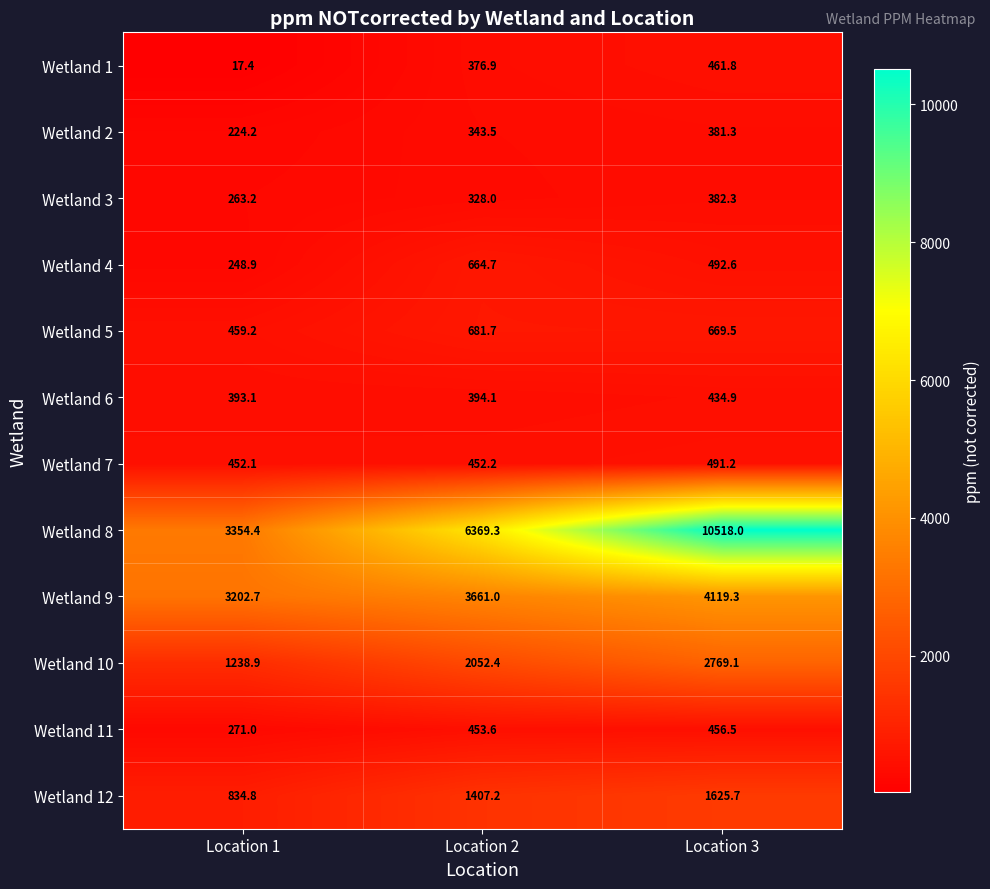

What is the sum of the Wetland 11 values at Location 2 and Location 3?

910.1